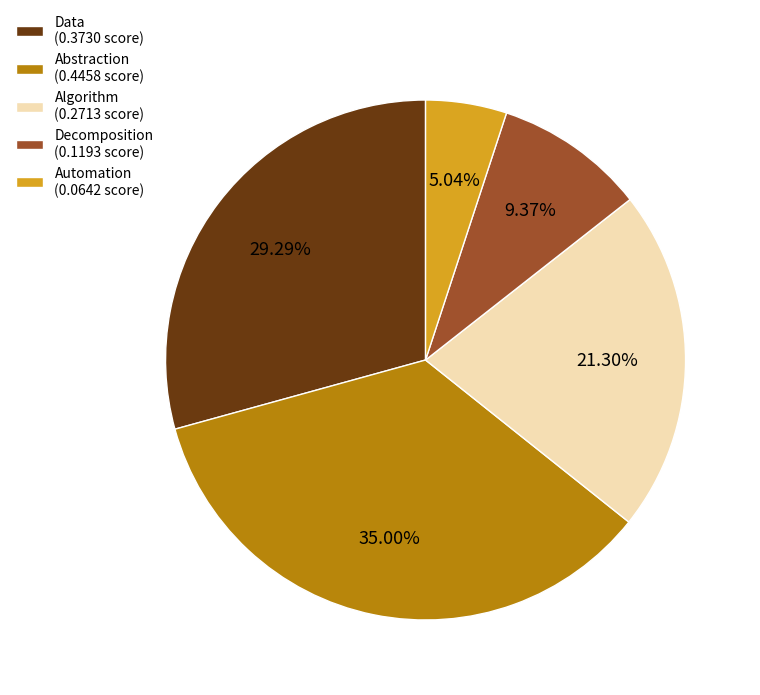

To the nearest percent, what is the combined percentage of Algorithm and Automation?

26%